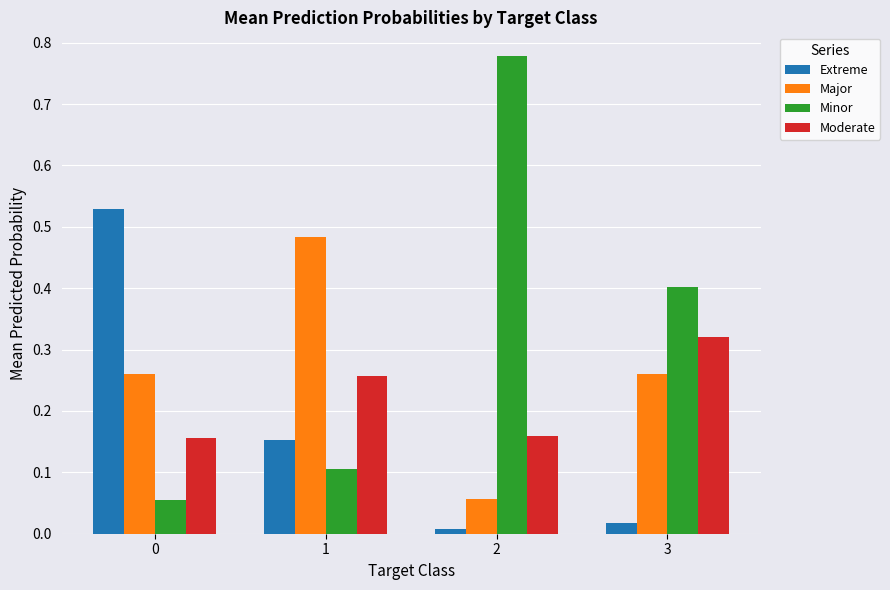

Rank the series at 2 from lowest to highest value.

Extreme, Major, Moderate, Minor